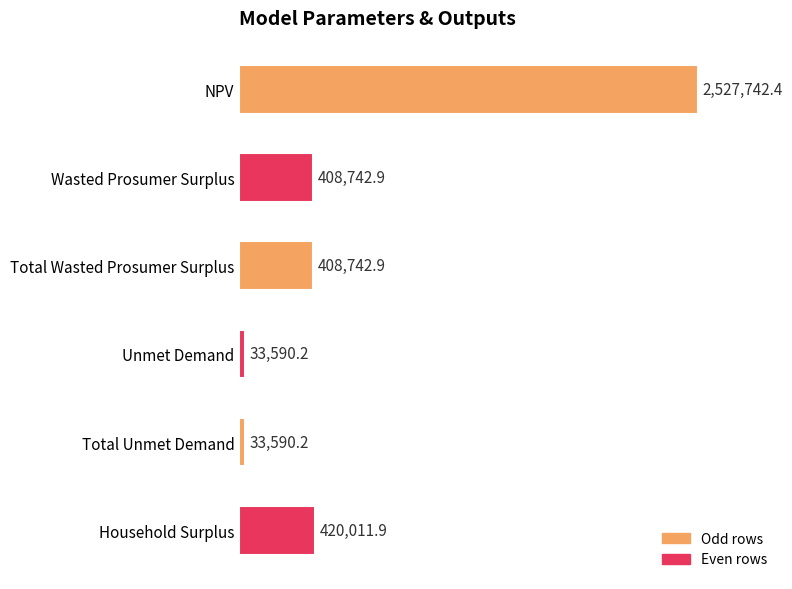

Are the bars grouped side by side (vs. stacked)?

No